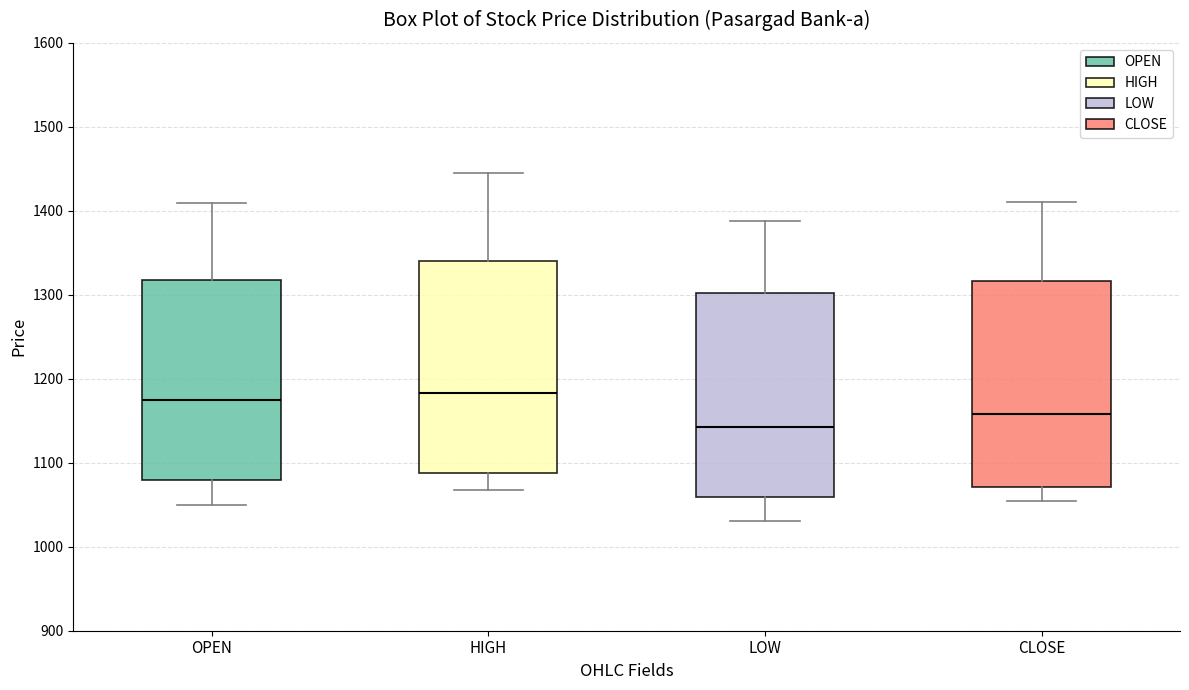

Reading left to right, transcribe this box plot: for each box, give where its median line is, the range the box spans, and where its two whiskers end, as read against the y-axis. The values are not printed on the chart, so give them approximately, as read against the axis.

OPEN: median 1180, box 1080 to 1320, whiskers 1050 to 1410
HIGH: median 1180, box 1090 to 1340, whiskers 1070 to 1450
LOW: median 1140, box 1060 to 1300, whiskers 1030 to 1390
CLOSE: median 1160, box 1070 to 1320, whiskers 1060 to 1410